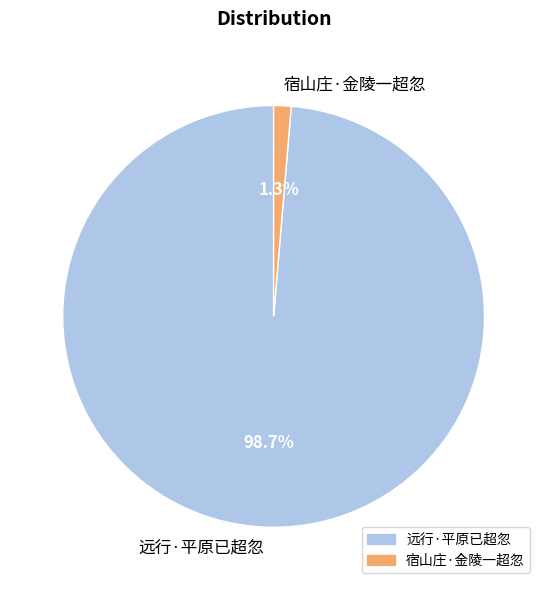

The 远行·平原已超忽 slice represents 99% of the pie. True or false?

True